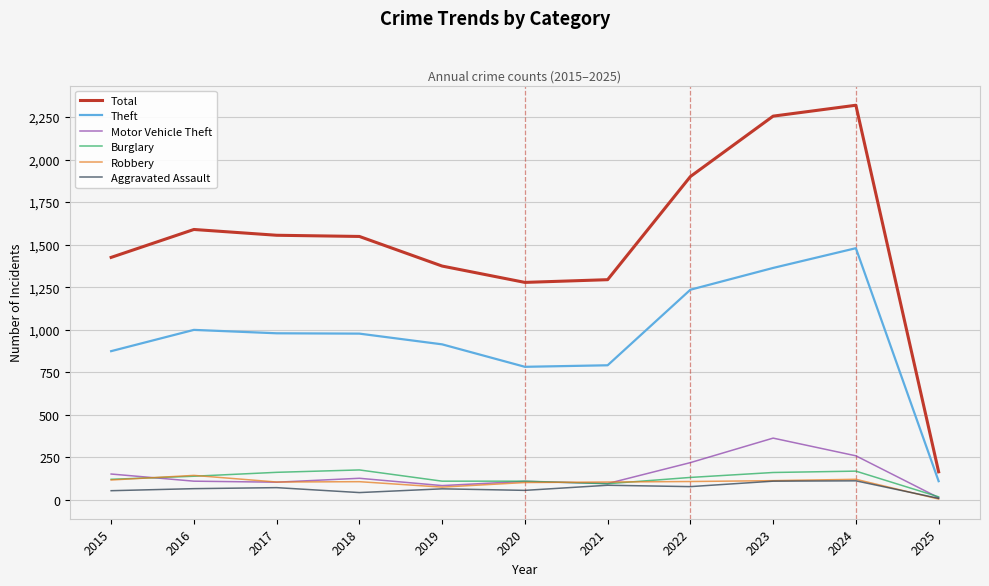

Is it true that Motor Vehicle Theft equals 127 at 2018?

True